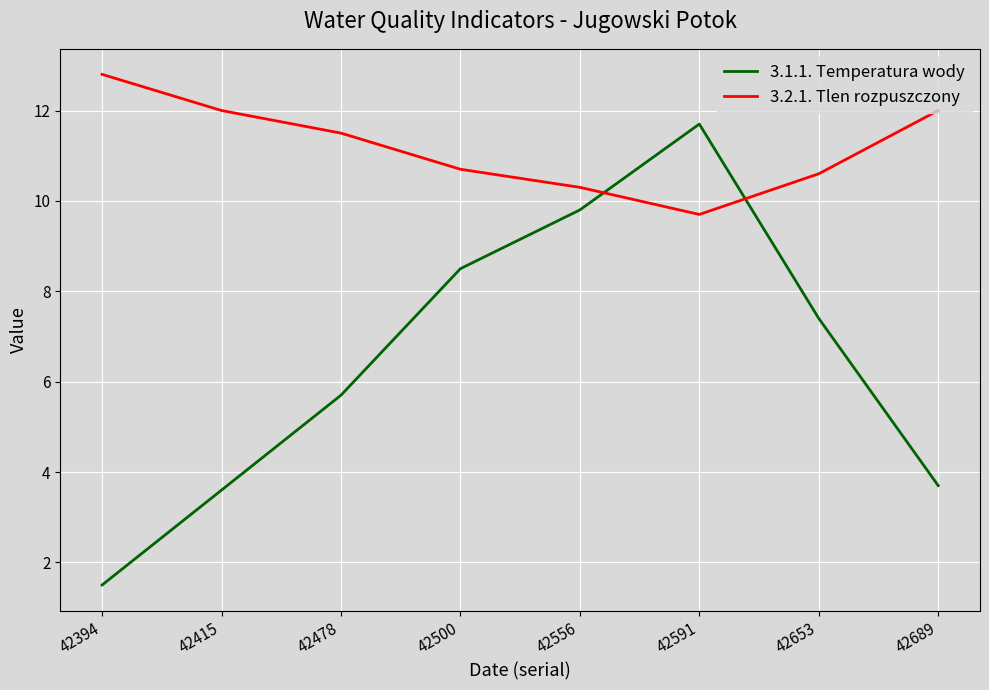

What is the smallest value displayed?

1.5